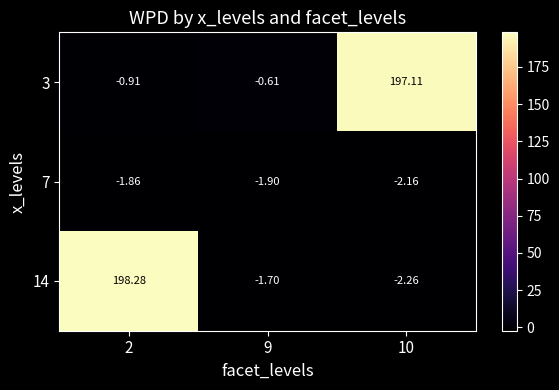

Which series has the largest total across all categories?

3